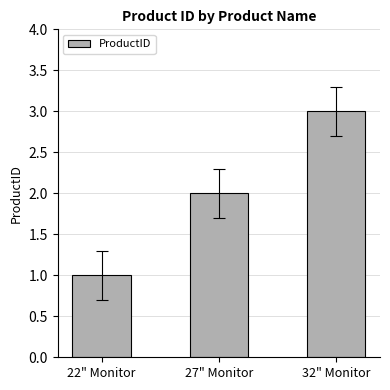

Is it true that the value at 27" Monitor is 2?

True